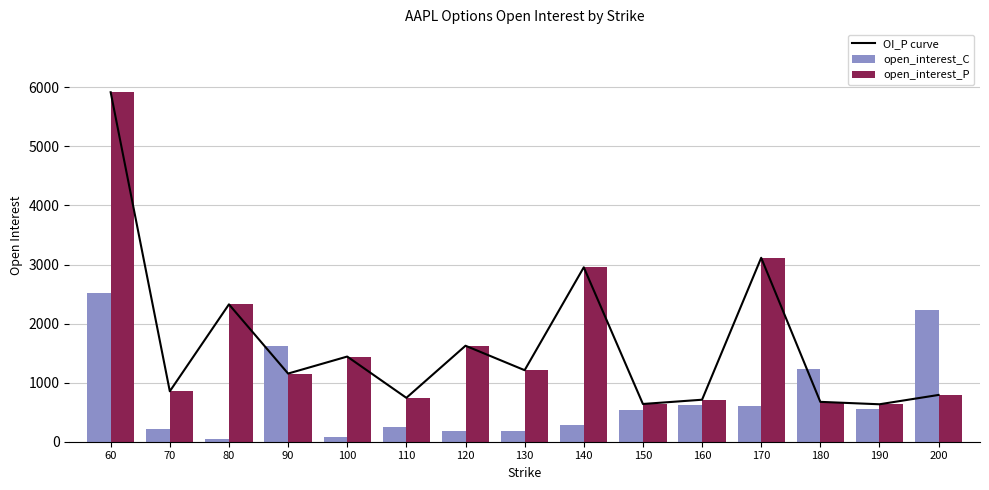

How many groups of bars are there?

15